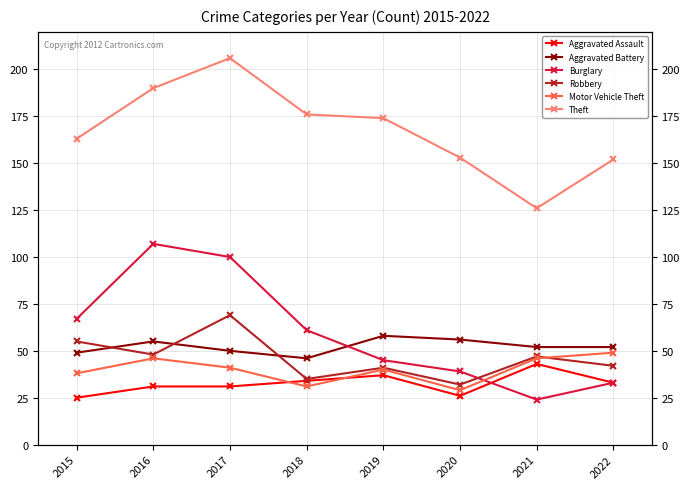

True or false: Aggravated Assault has more than 1 interior local peaks.

True